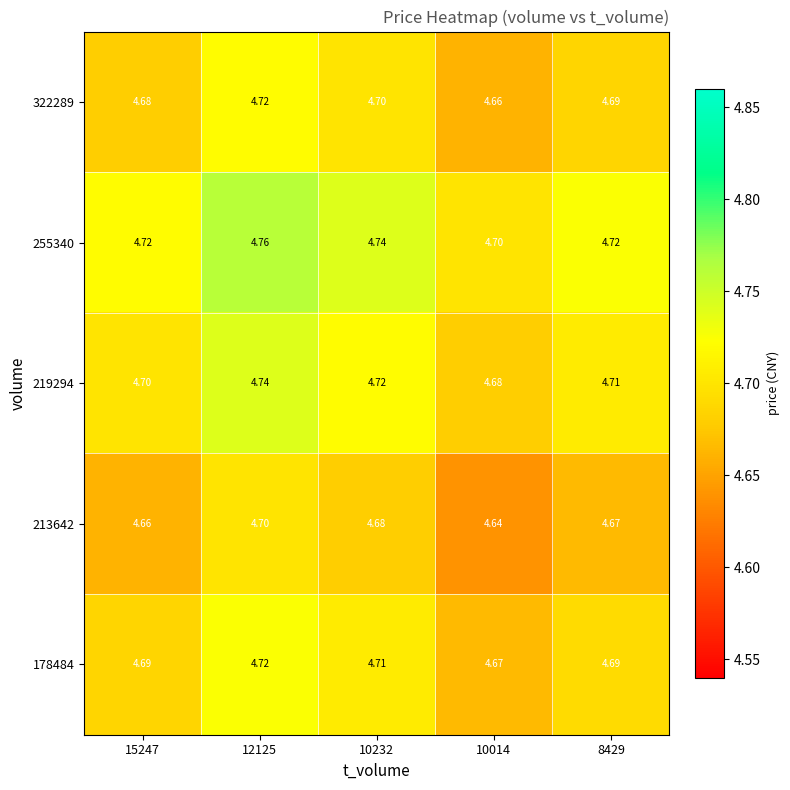

Reading left to right, extract all data points from this chart.

322289: 15247=4.7	12125=4.7	10232=4.7	10014=4.7	8429=4.7
255340: 15247=4.7	12125=4.8	10232=4.7	10014=4.7	8429=4.7
219294: 15247=4.7	12125=4.7	10232=4.7	10014=4.7	8429=4.7
213642: 15247=4.7	12125=4.7	10232=4.7	10014=4.6	8429=4.7
178484: 15247=4.7	12125=4.7	10232=4.7	10014=4.7	8429=4.7